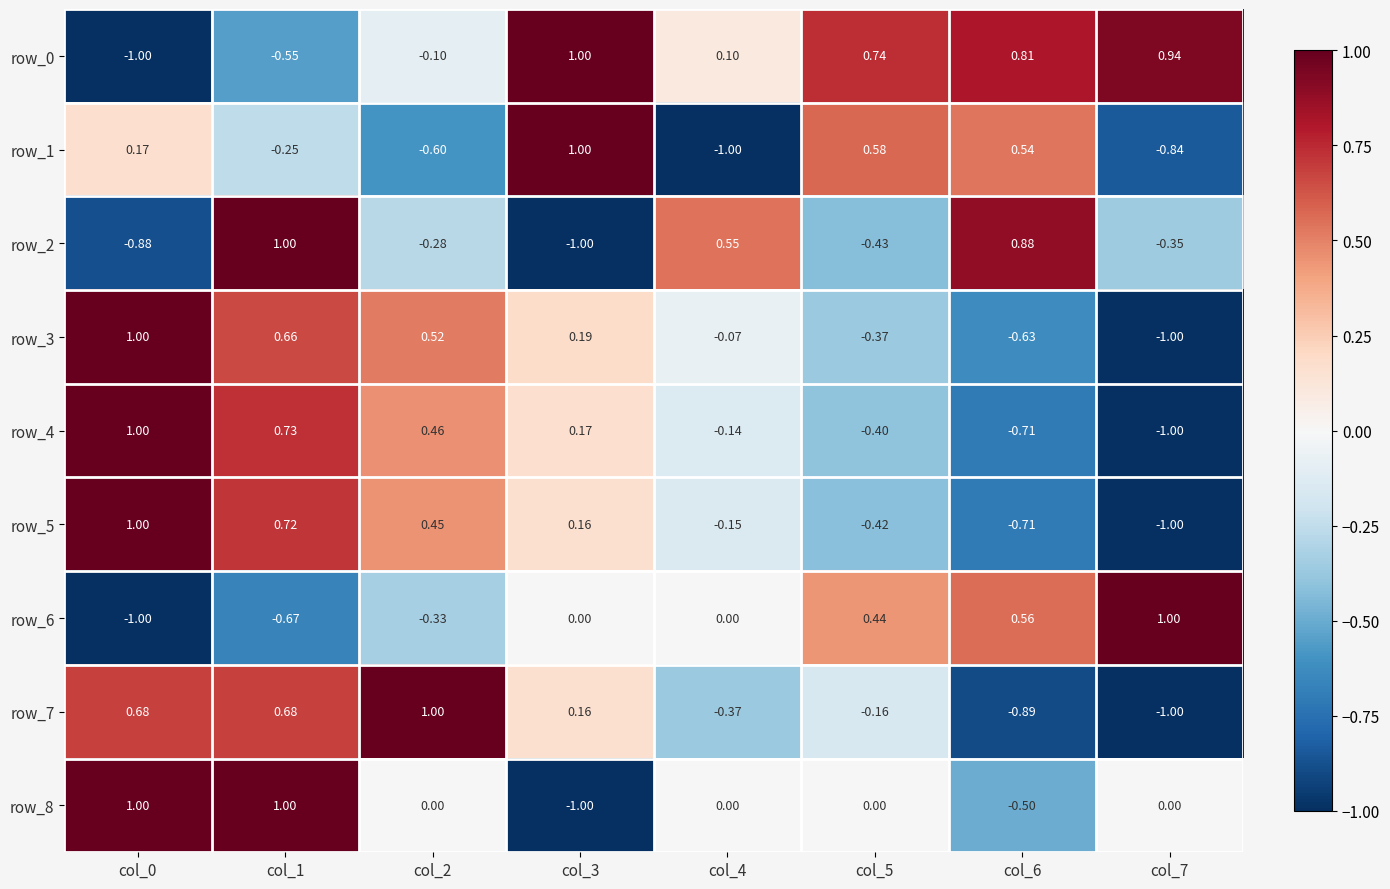

Is the value of row_1 at col_0 greater than the value of row_0 at col_1?

Yes